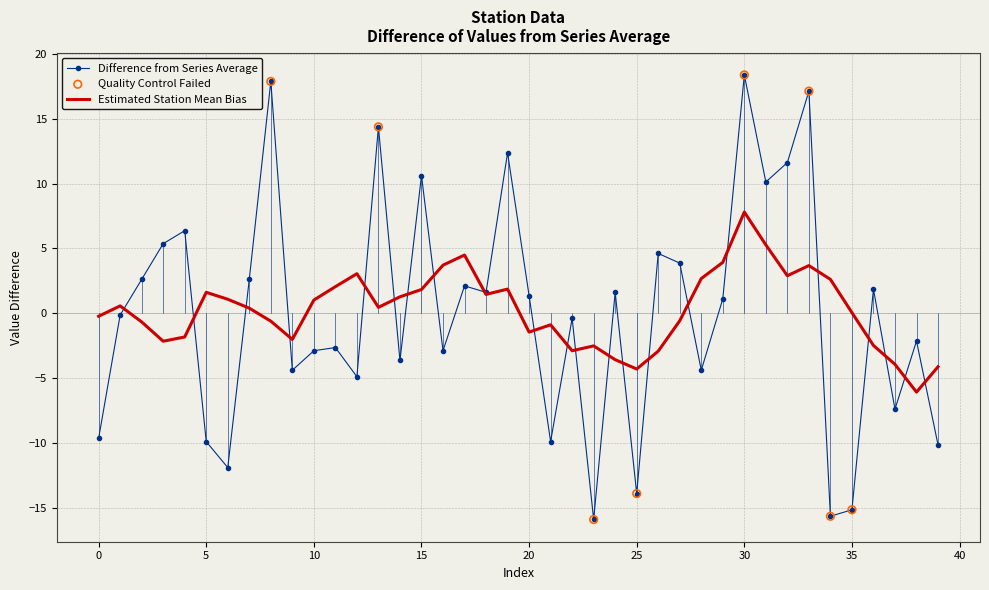

What is the highest value of the Difference from Series Average series?

18.4